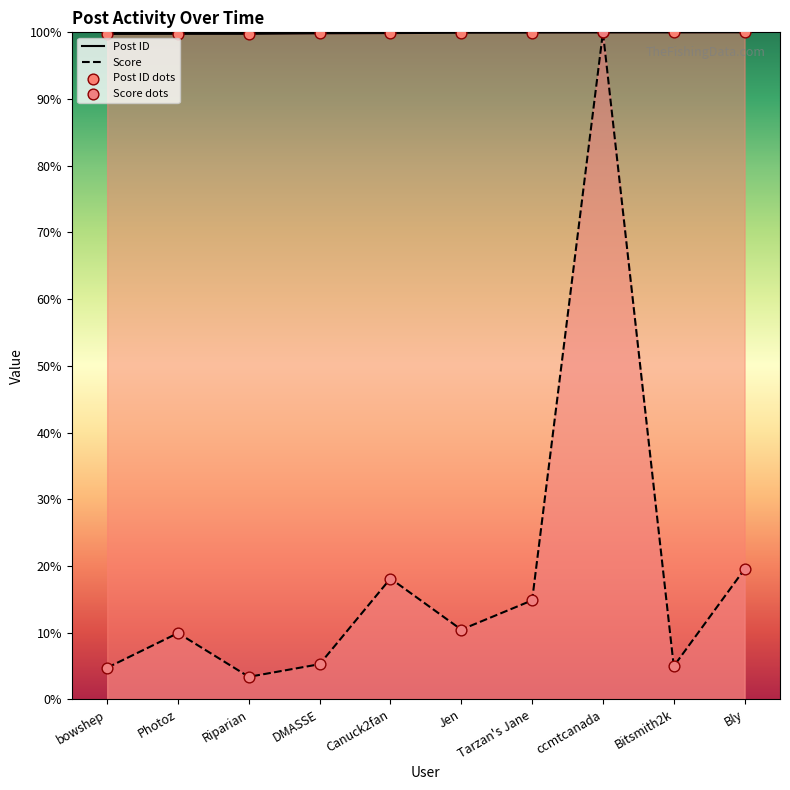

Is the value of Score at Photoz greater than the value of Post ID at Canuck2fan?

No